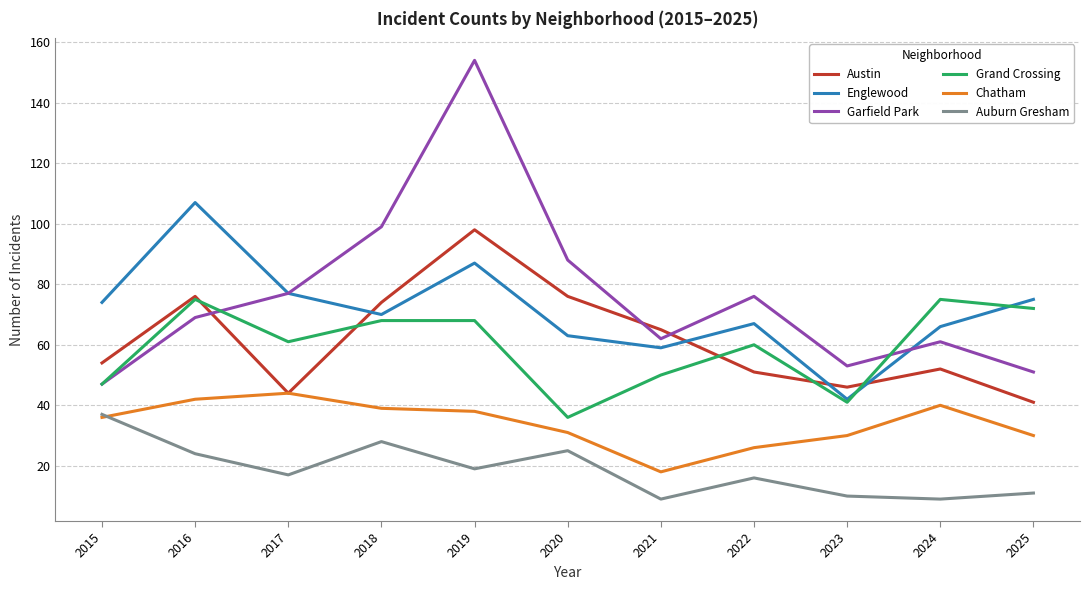

At which label does Chatham reach its minimum?

2021